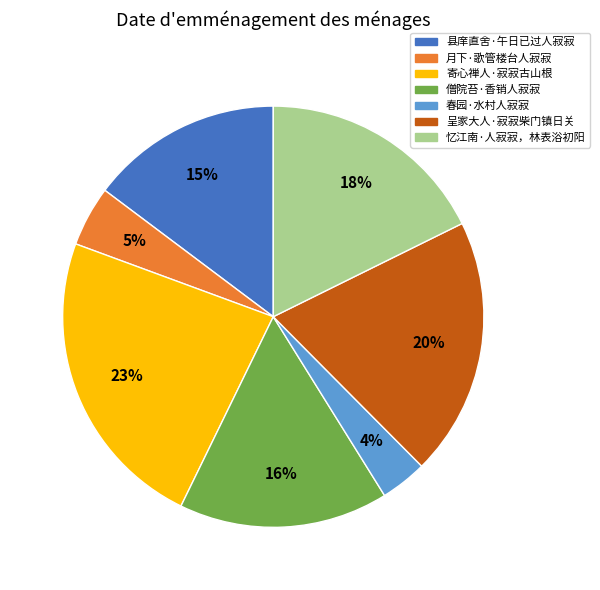

What is the ratio of the value at 春园·水村人寂寂 to the value at 呈家大人·寂寂柴门镇日关?

0.2